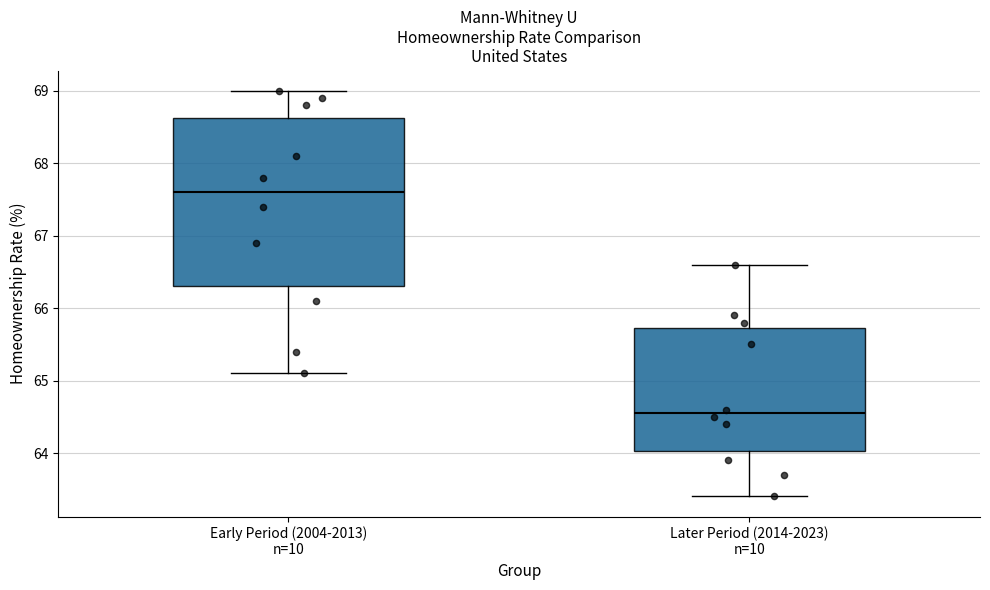

Reading left to right, read every box against the y-axis: the position of its median line, the range the box covers, and the ends of its whiskers. The values are not printed on the chart, so give them approximately, as read against the axis.

Early Period (2004-2013) n=10: median 67.6, box 66.3 to 68.6, whiskers 65.1 to 69.0
Later Period (2014-2023) n=10: median 64.6, box 64.0 to 65.7, whiskers 63.4 to 66.6